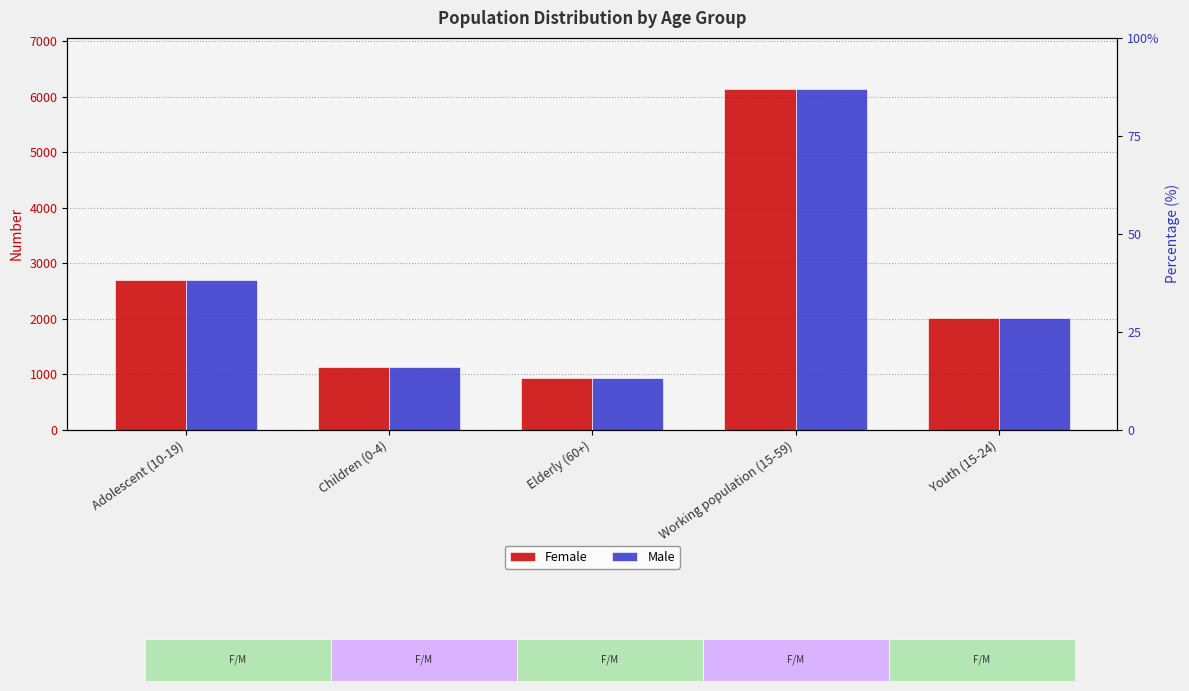

The Female series shows 362 at Elderly (60+). True or false?

False